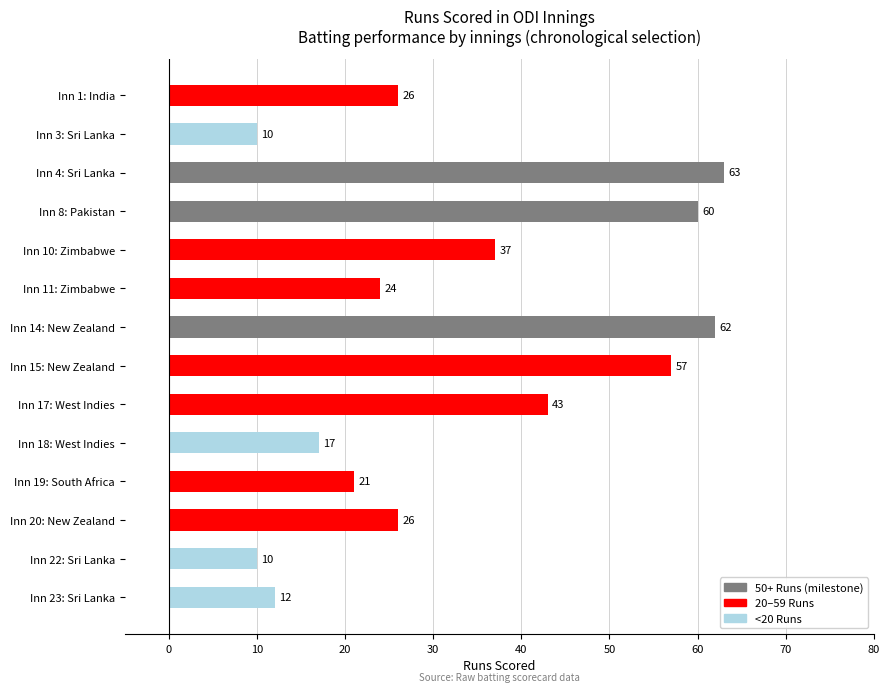

How many data points are less than 26?

6